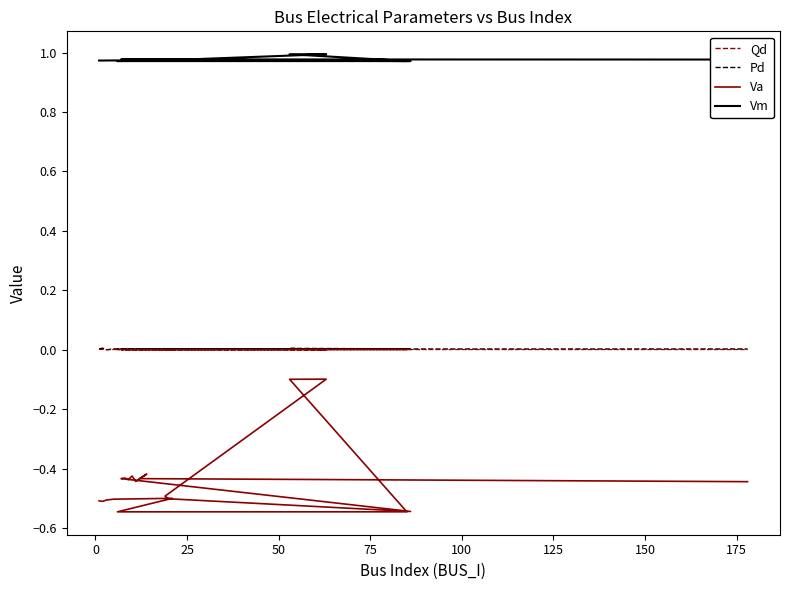

What is the value of the Va point at the 10th from the left?

-0.5